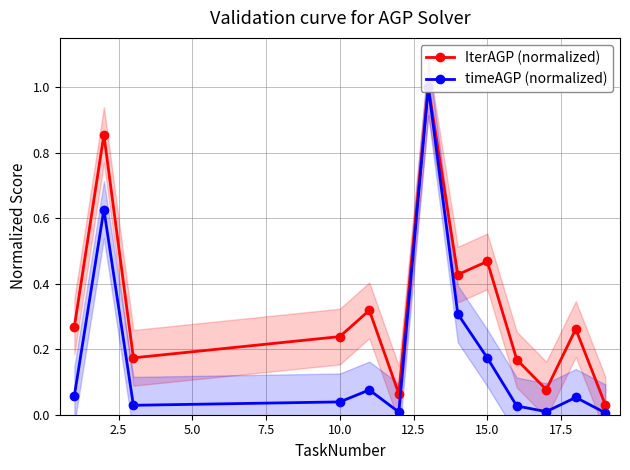

True or false: timeAGP (normalized) and IterAGP (normalized) cross at least once.

False